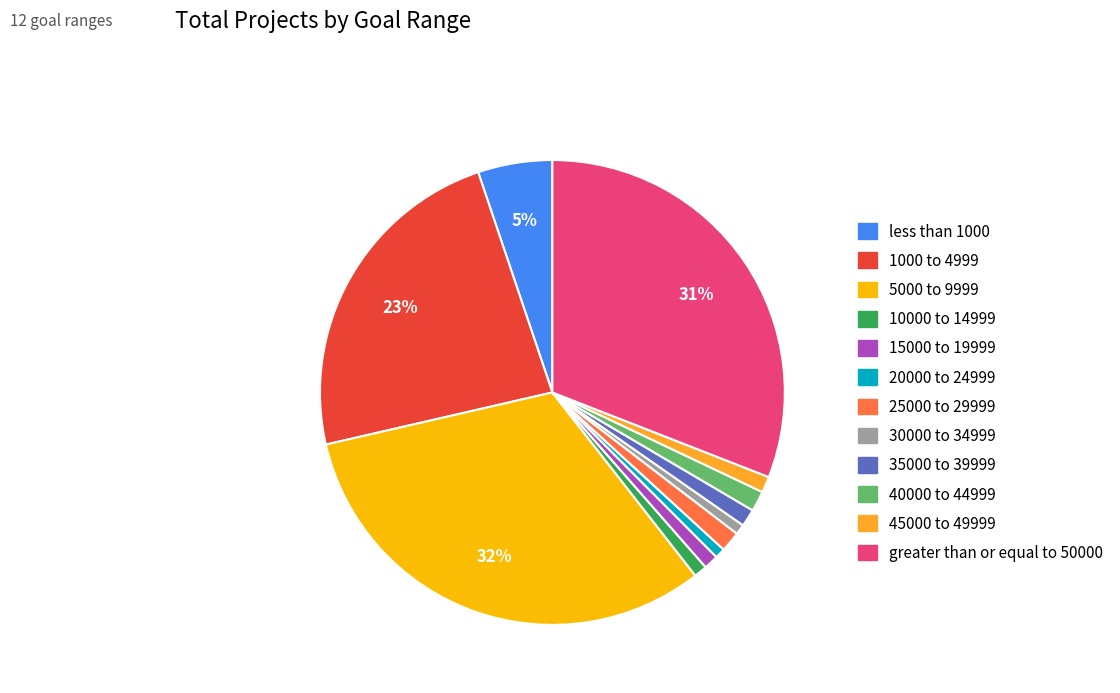

What percentage is the 15000 to 19999 slice, to the nearest percent?

1%